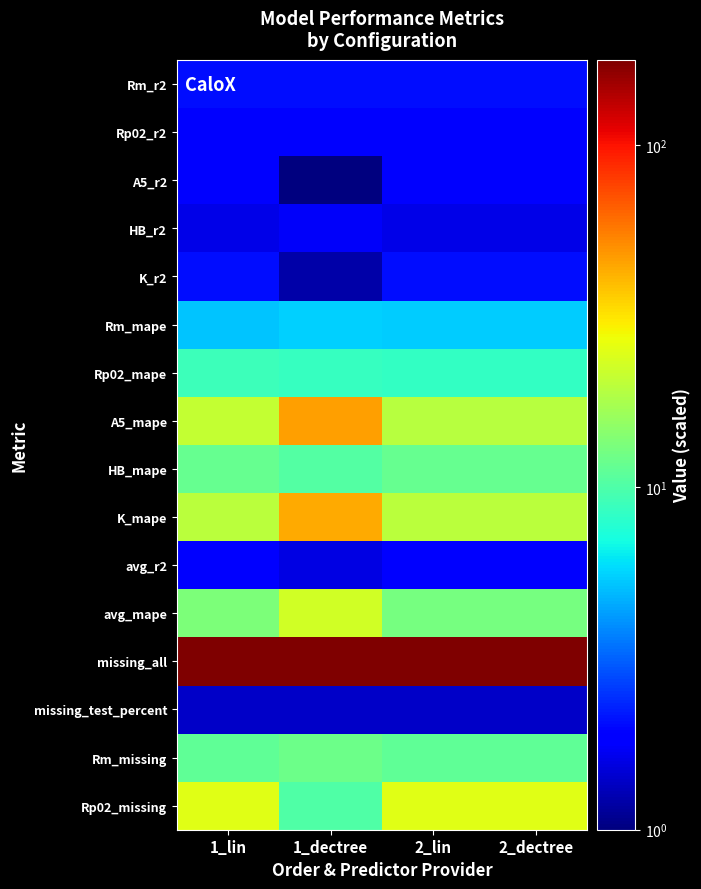

Reading right to left, list all the values displayed in this chart.

Rm_r2: 2_dectree=2.1	2_lin=2.1	1_dectree=2.1	1_lin=2.1
Rp02_r2: 2_dectree=1.9	2_lin=1.9	1_dectree=1.9	1_lin=1.8
A5_r2: 2_dectree=1.9	2_lin=1.9	1_dectree=1.0	1_lin=1.9
HB_r2: 2_dectree=1.6	2_lin=1.6	1_dectree=1.7	1_lin=1.6
K_r2: 2_dectree=2.1	2_lin=2.1	1_dectree=1.2	1_lin=2.1
Rm_mape: 2_dectree=5.5	2_lin=5.5	1_dectree=5.5	1_lin=5.2
Rp02_mape: 2_dectree=8.5	2_lin=8.5	1_dectree=8.6	1_lin=9.1
A5_mape: 2_dectree=19.3	2_lin=19.3	1_dectree=46.3	1_lin=21.0
HB_mape: 2_dectree=11.7	2_lin=11.7	1_dectree=10.4	1_lin=11.7
K_mape: 2_dectree=19.7	2_lin=19.7	1_dectree=43.7	1_lin=19.7
avg_r2: 2_dectree=1.9	2_lin=1.9	1_dectree=1.6	1_lin=1.9
avg_mape: 2_dectree=12.9	2_lin=12.9	1_dectree=22.9	1_lin=13.3
missing_all: 2_dectree=177.2	2_lin=177.2	1_dectree=174.2	1_lin=174.2
missing_test_percent: 2_dectree=1.4	2_lin=1.4	1_dectree=1.4	1_lin=1.4
Rm_missing: 2_dectree=11.2	2_lin=11.2	1_dectree=12.2	1_lin=11.2
Rp02_missing: 2_dectree=25.2	2_lin=25.2	1_dectree=10.2	1_lin=25.2